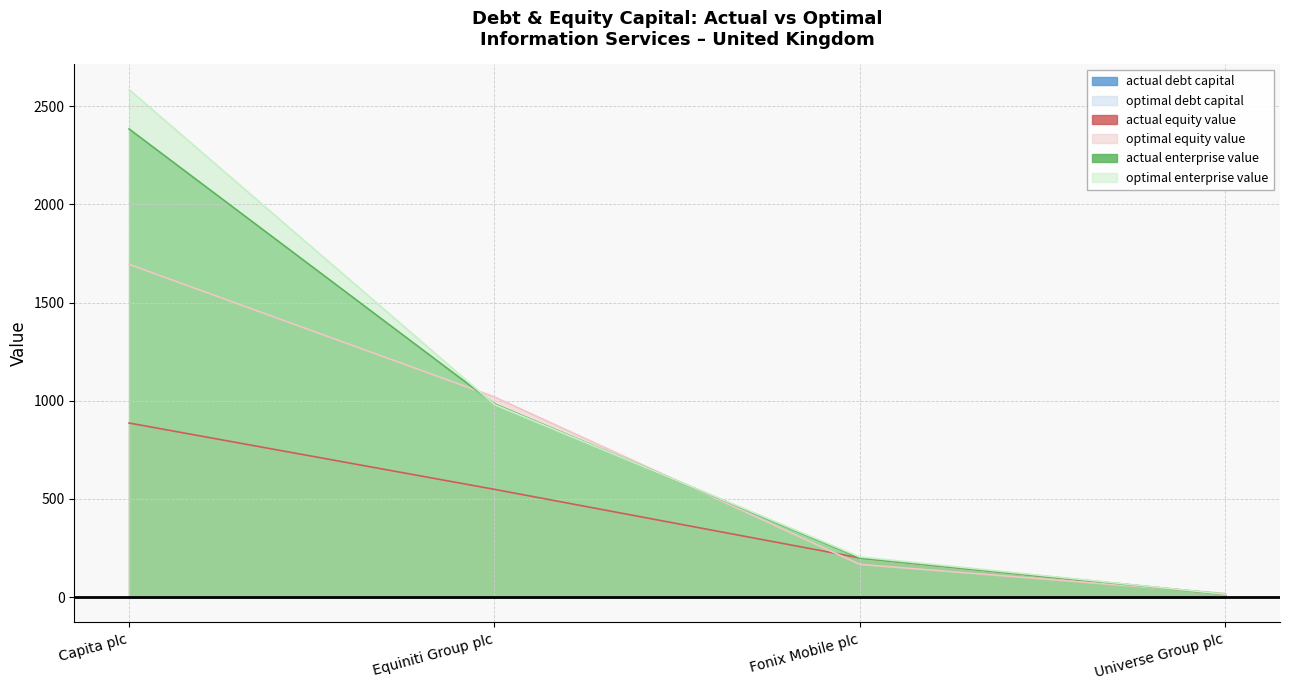

What is the value of the optimal_debt_capital point at the 4th from the left?

0.1